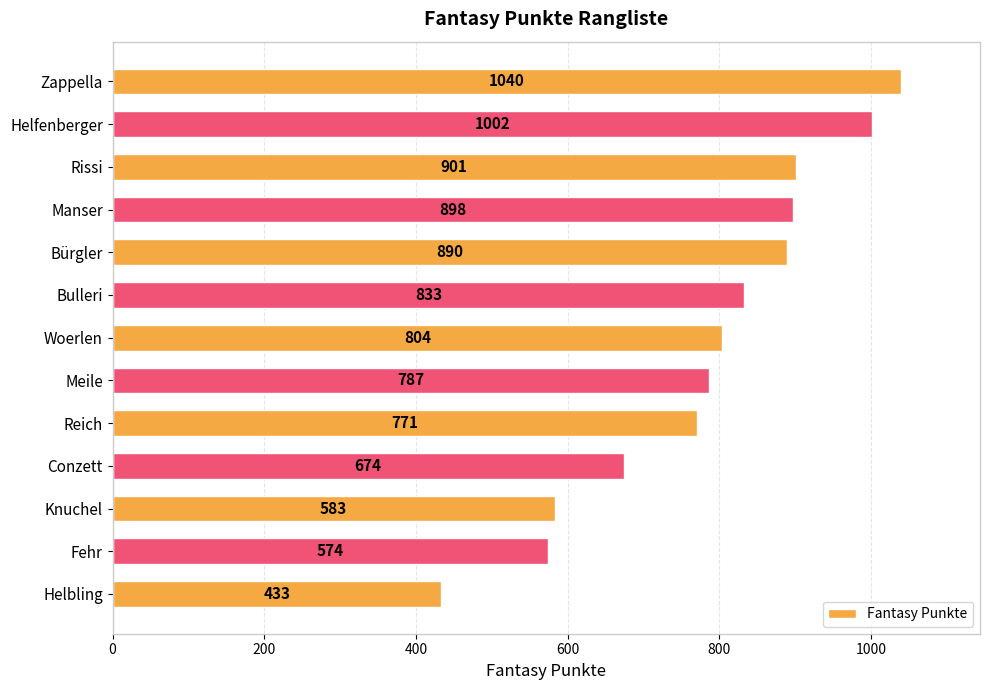

What is the change in value from Bulleri to Woerlen?

-29